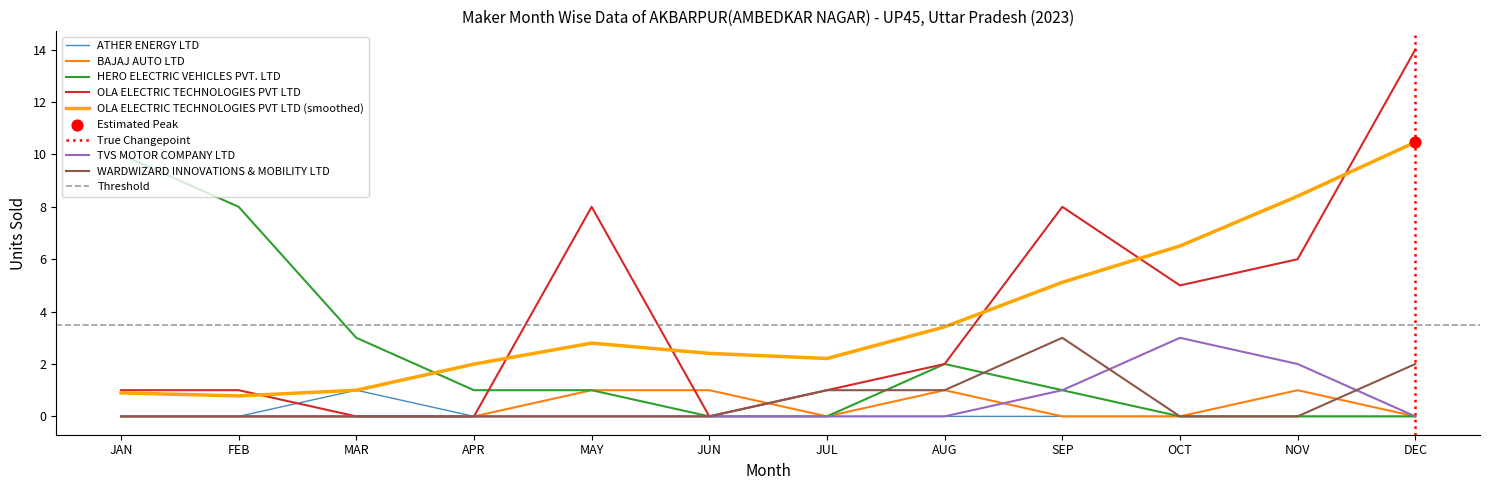

Is the value of OLA ELECTRIC TECHNOLOGIES PVT LTD at MAR greater than the value of HERO ELECTRIC VEHICLES PVT. LTD at DEC?

No